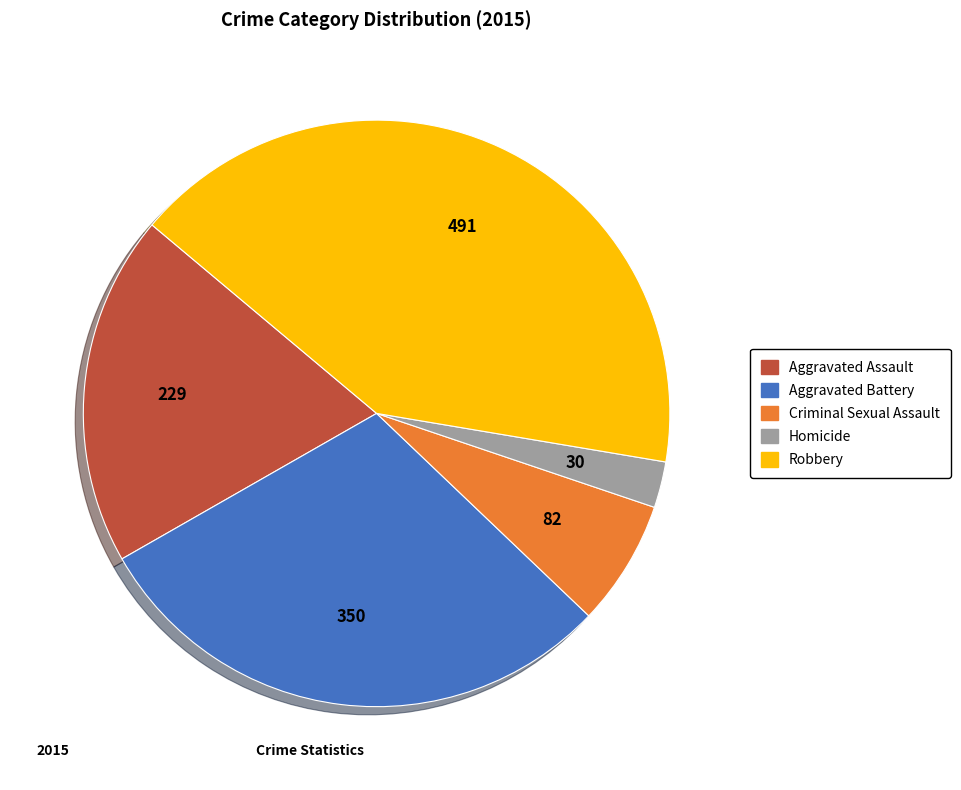

Which has a higher value, Homicide or Robbery?

Robbery